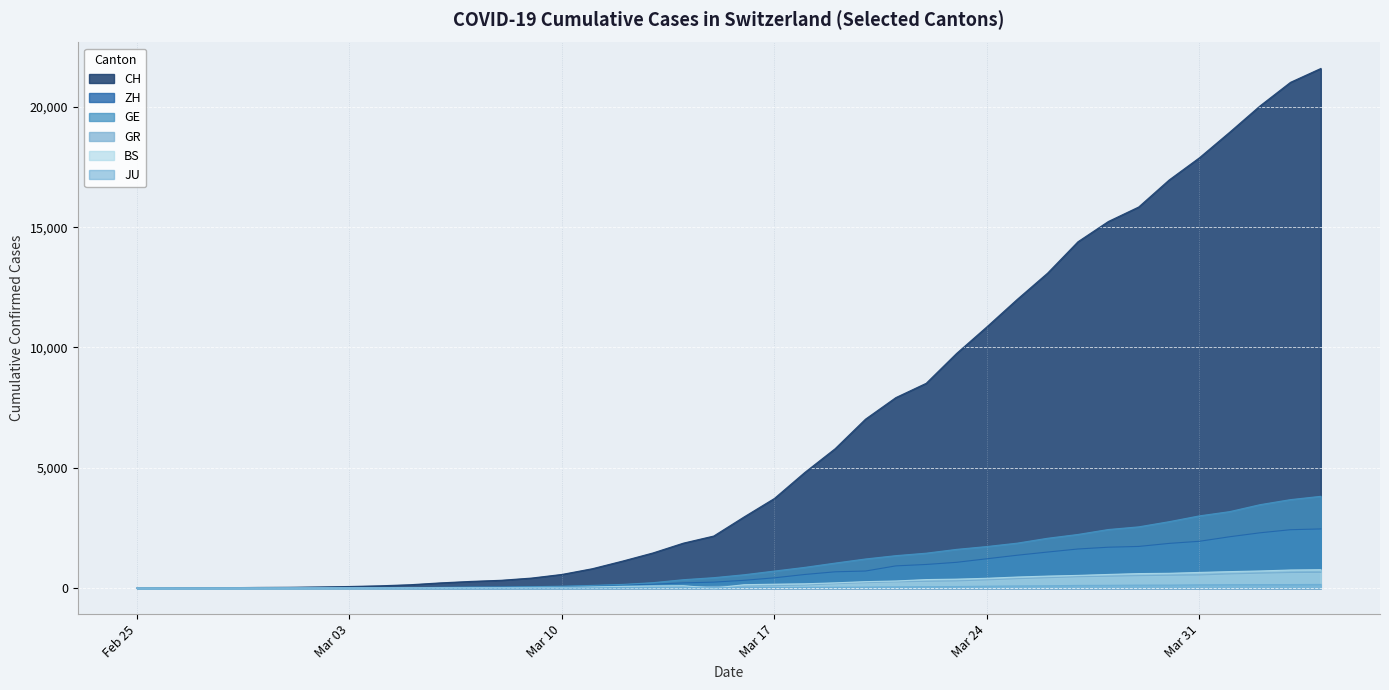

Rank the series by their maximum value, from lowest to highest.

JU, GR, BS, ZH, GE, CH